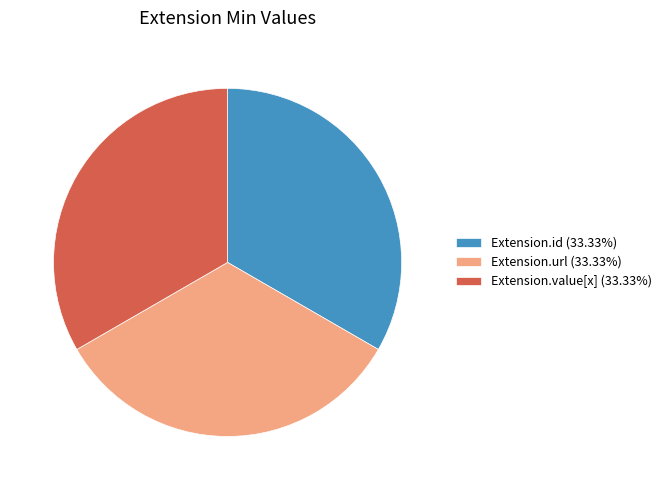

Is there a majority slice in this chart?

No